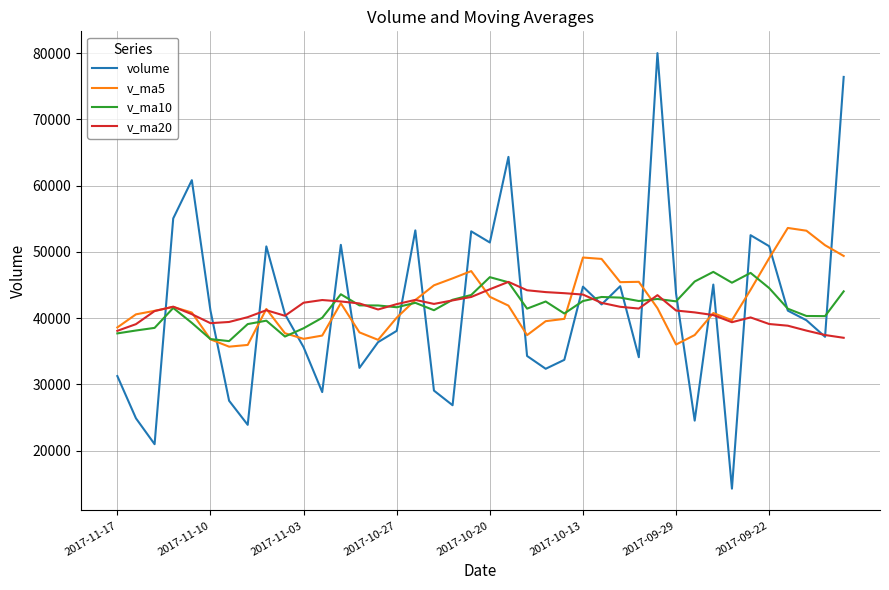

Which series has the largest range (max minus min)?

volume